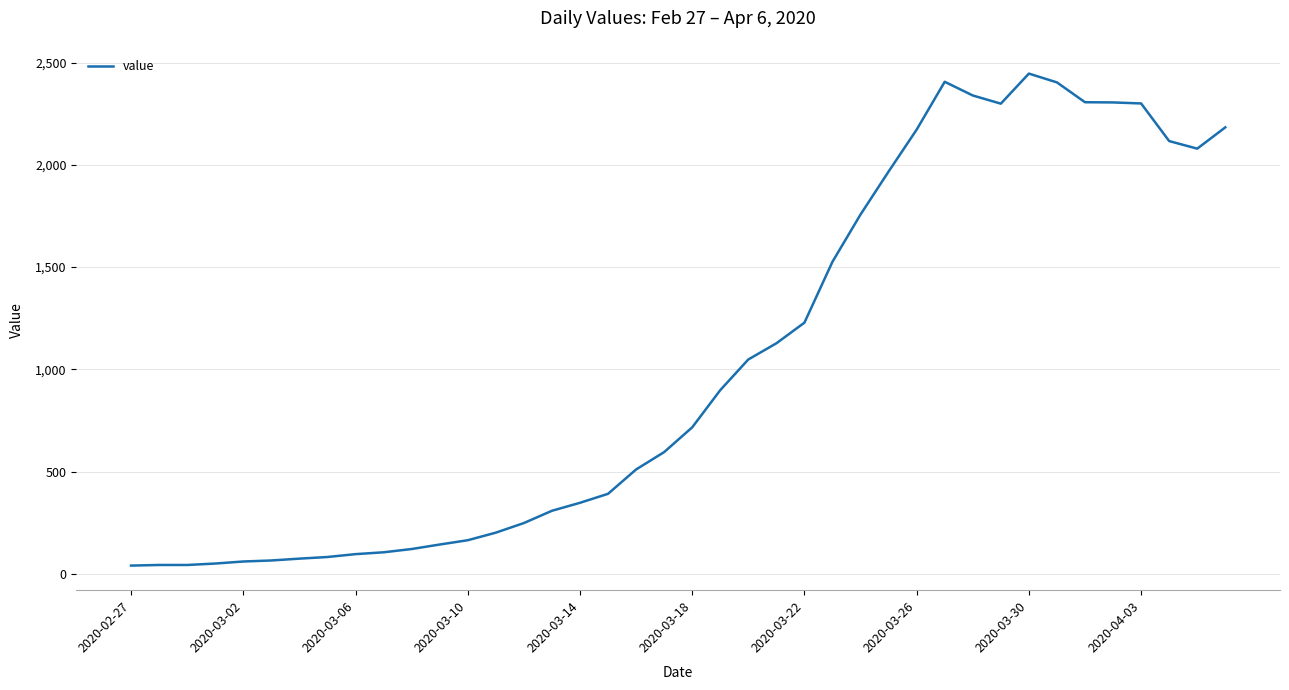

What is the difference between the maximum and minimum values?

2406